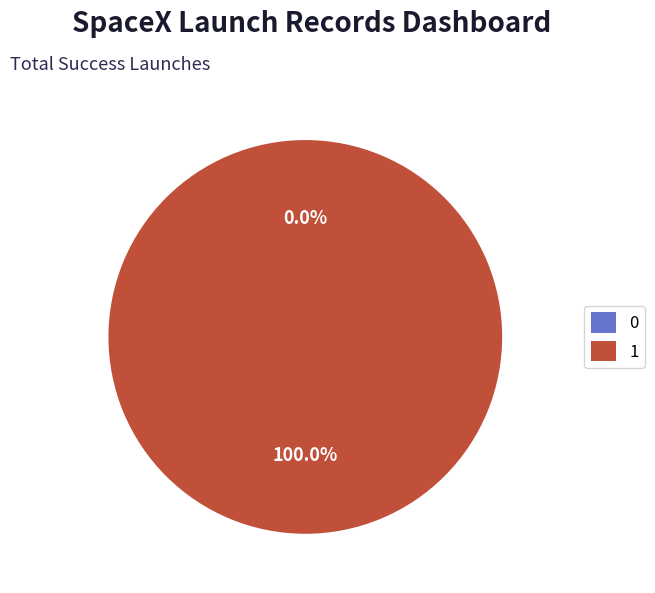

How many slices are in this pie chart?

2